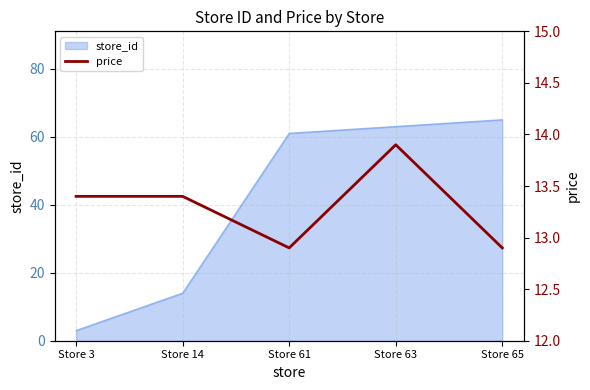

List the labels in order of store_id value, largest first.

Store 65, Store 63, Store 61, Store 14, Store 3